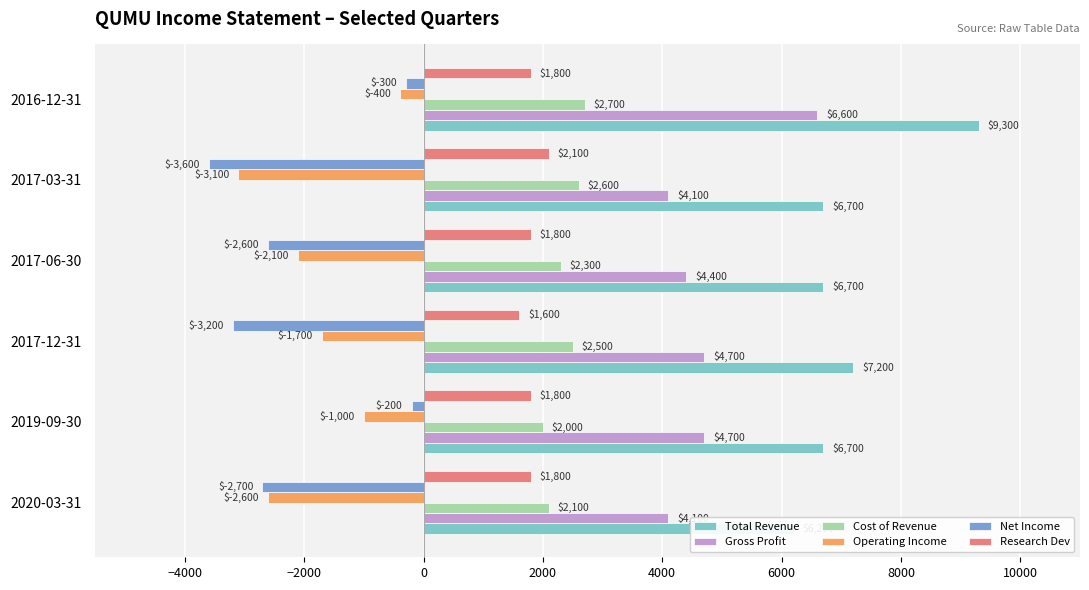

How many bars are there in each group?

6